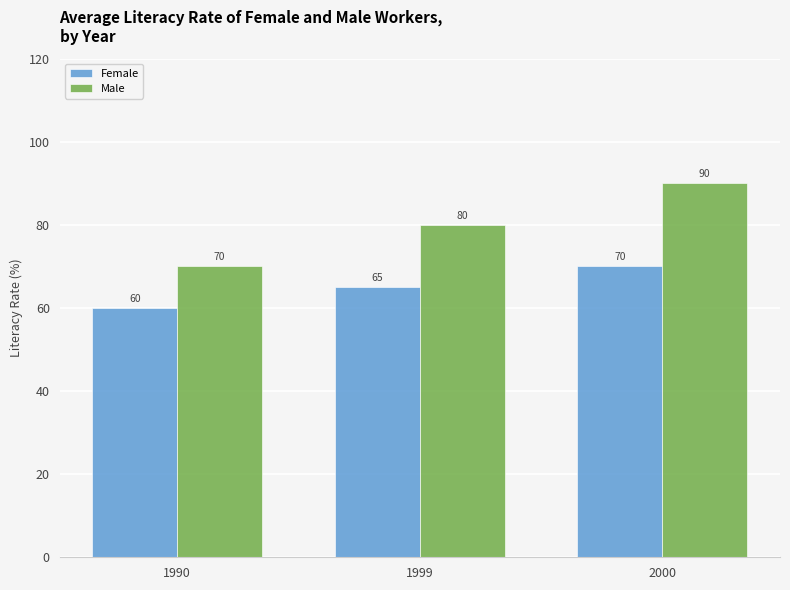

Is the value of Male at 2000 greater than the value of Female at 1999?

Yes